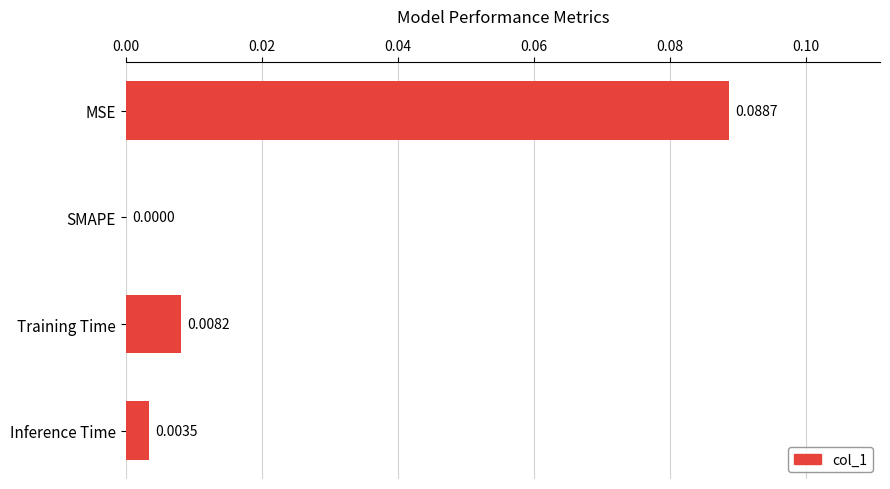

Which category has the highest value across all series?

MSE